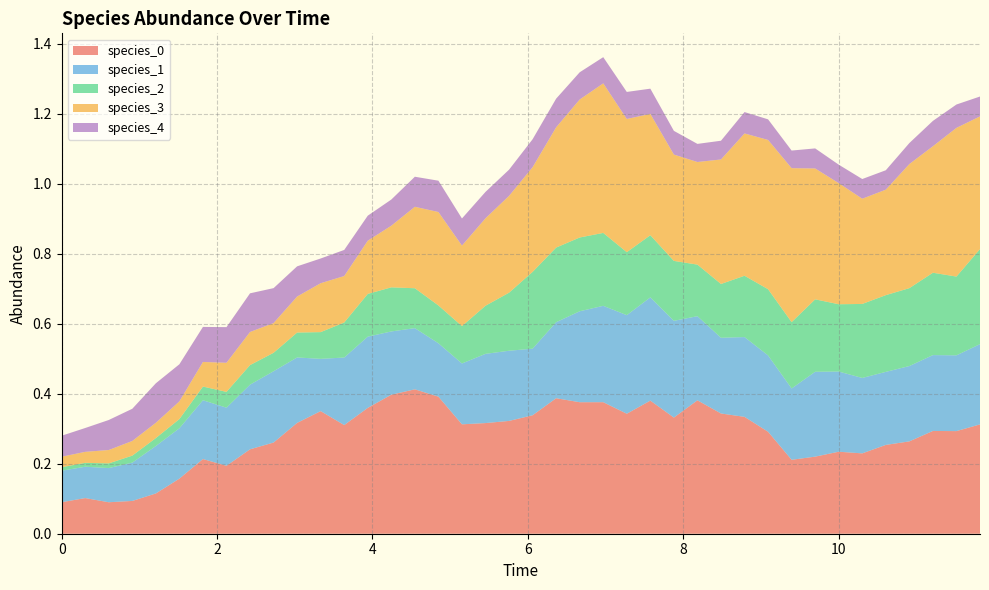

Reading right to left, extract all data points from this chart.

species_0: 39=0.3	38=0.3	37=0.3	36=0.3	35=0.3	34=0.2	33=0.2	32=0.2	31=0.2	30=0.3	29=0.3	28=0.3	27=0.4	26=0.3	25=0.4	24=0.3	23=0.4	22=0.4	21=0.4	20=0.3	19=0.3	18=0.3	17=0.3	16=0.4	15=0.4	14=0.4	13=0.4	12=0.3	11=0.4	10=0.3	9=0.3	8=0.2	7=0.2	6=0.2	5=0.2	4=0.1	3=0.1	2=0.1	1=0.1	0=0.1
species_1: 39=0.2	38=0.2	37=0.2	36=0.2	35=0.2	34=0.2	33=0.2	32=0.2	31=0.2	30=0.2	29=0.2	28=0.2	27=0.2	26=0.3	25=0.3	24=0.3	23=0.3	22=0.3	21=0.2	20=0.2	19=0.2	18=0.2	17=0.2	16=0.2	15=0.2	14=0.2	13=0.2	12=0.2	11=0.1	10=0.2	9=0.2	8=0.2	7=0.2	6=0.2	5=0.1	4=0.1	3=0.1	2=0.1	1=0.1	0=0.1
species_2: 39=0.3	38=0.2	37=0.2	36=0.2	35=0.2	34=0.2	33=0.2	32=0.2	31=0.2	30=0.2	29=0.2	28=0.2	27=0.1	26=0.2	25=0.2	24=0.2	23=0.2	22=0.2	21=0.2	20=0.2	19=0.2	18=0.1	17=0.1	16=0.1	15=0.1	14=0.1	13=0.1	12=0.1	11=0.1	10=0.1	9=0.1	8=0.1	7=0.0	6=0.0	5=0.0	4=0.0	3=0.0	2=0.0	1=0.0	0=0.0
species_3: 39=0.4	38=0.4	37=0.4	36=0.4	35=0.3	34=0.3	33=0.3	32=0.4	31=0.4	30=0.4	29=0.4	28=0.4	27=0.3	26=0.3	25=0.3	24=0.4	23=0.4	22=0.4	21=0.3	20=0.3	19=0.3	18=0.2	17=0.2	16=0.3	15=0.2	14=0.2	13=0.2	12=0.1	11=0.1	10=0.1	9=0.1	8=0.1	7=0.1	6=0.1	5=0.1	4=0.0	3=0.0	2=0.0	1=0.0	0=0.0
species_4: 39=0.1	38=0.1	37=0.1	36=0.1	35=0.1	34=0.1	33=0.1	32=0.1	31=0.1	30=0.1	29=0.1	28=0.1	27=0.1	26=0.1	25=0.1	24=0.1	23=0.1	22=0.1	21=0.1	20=0.1	19=0.1	18=0.1	17=0.1	16=0.1	15=0.1	14=0.1	13=0.1	12=0.1	11=0.1	10=0.1	9=0.1	8=0.1	7=0.1	6=0.1	5=0.1	4=0.1	3=0.1	2=0.1	1=0.1	0=0.1